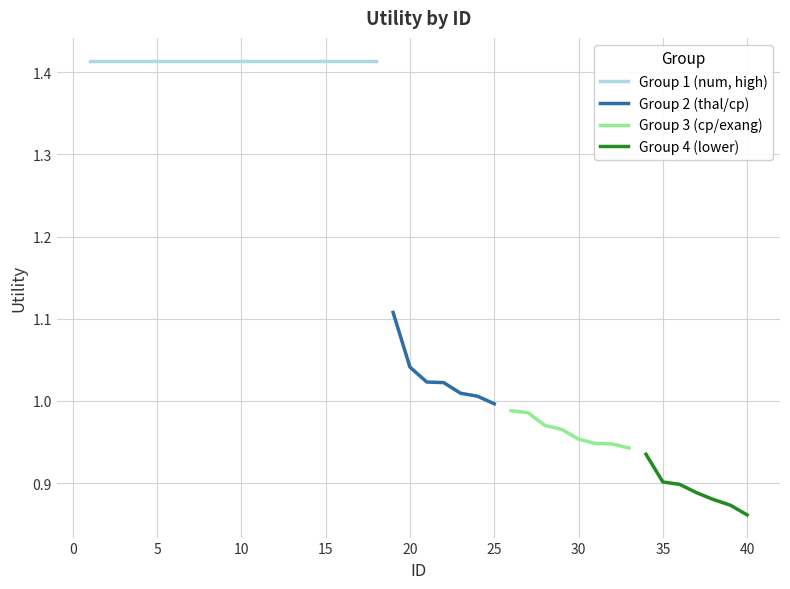

What is the value of the 32nd point from the left?

0.9